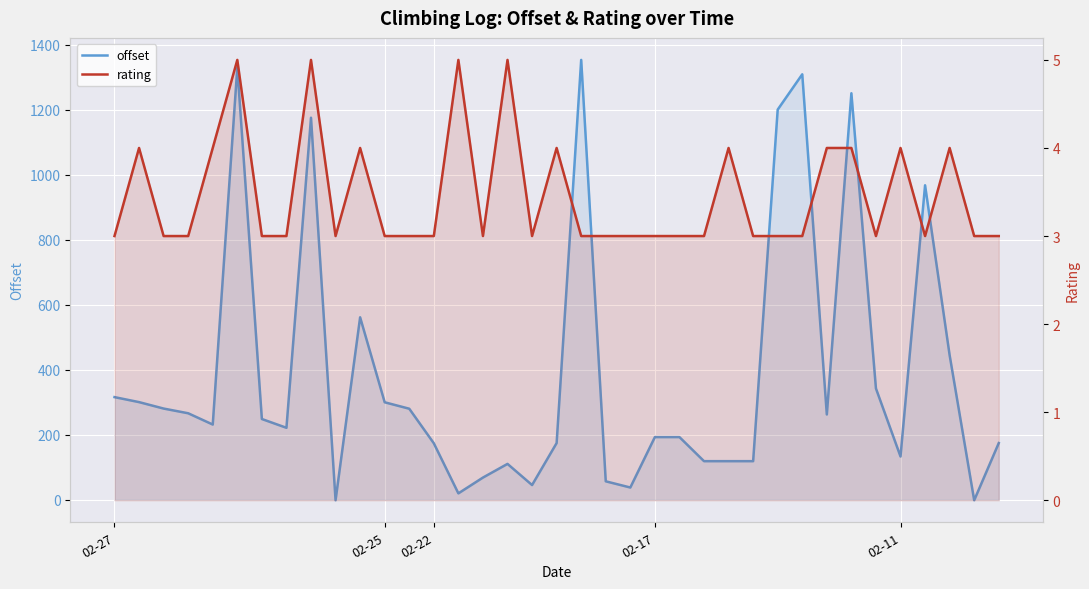

What is the sum of the offset values at 21 and 7?

259.2